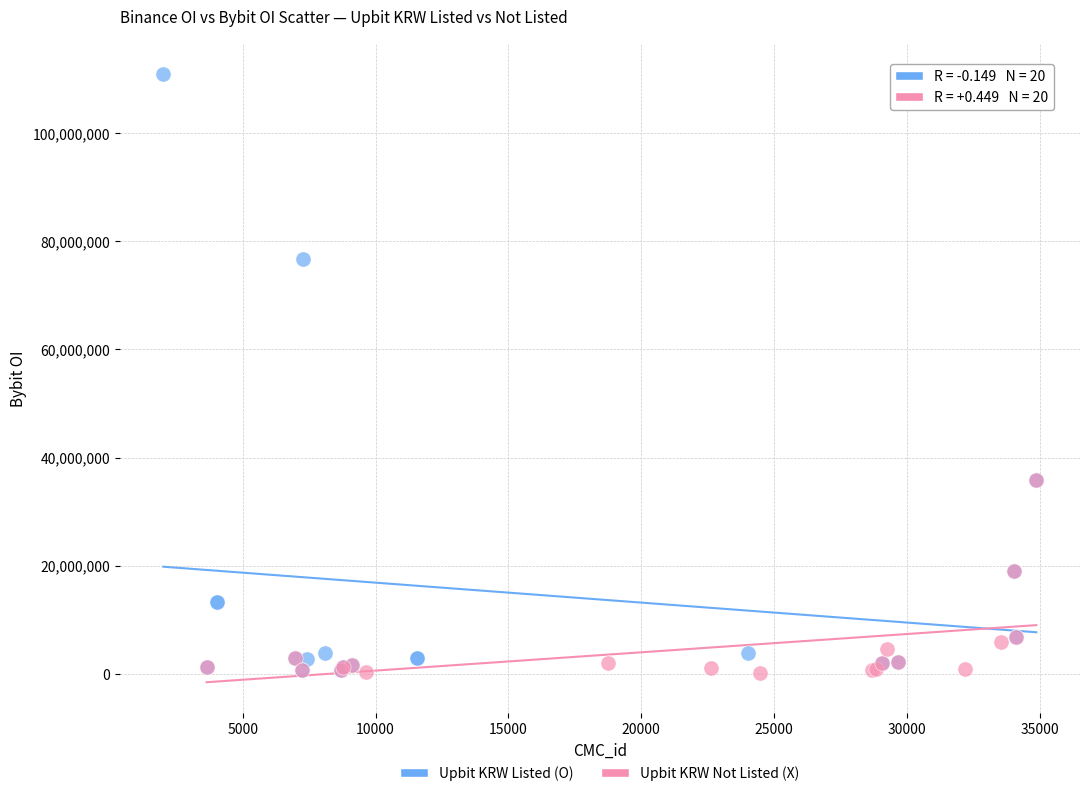

Which series has the largest Y range (max minus min)?

Upbit KRW Listed (O)